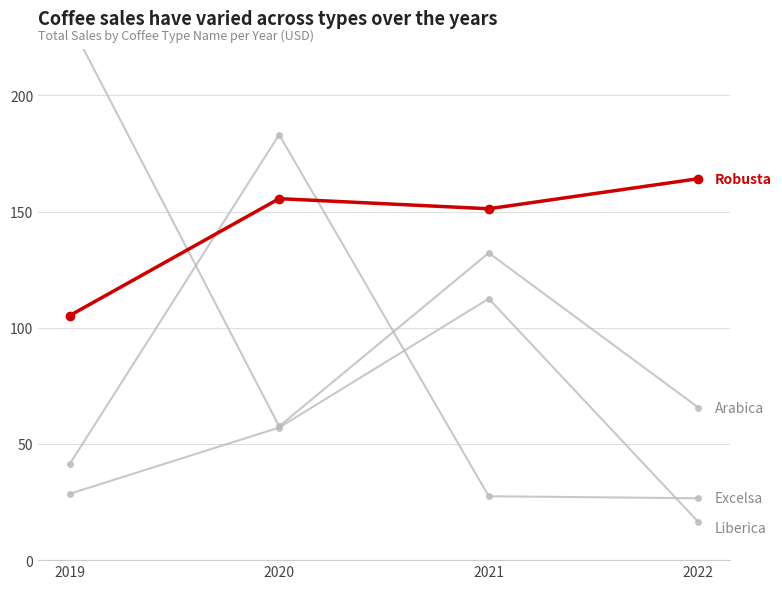

At which category does Arabica reach its first local valley?

2020